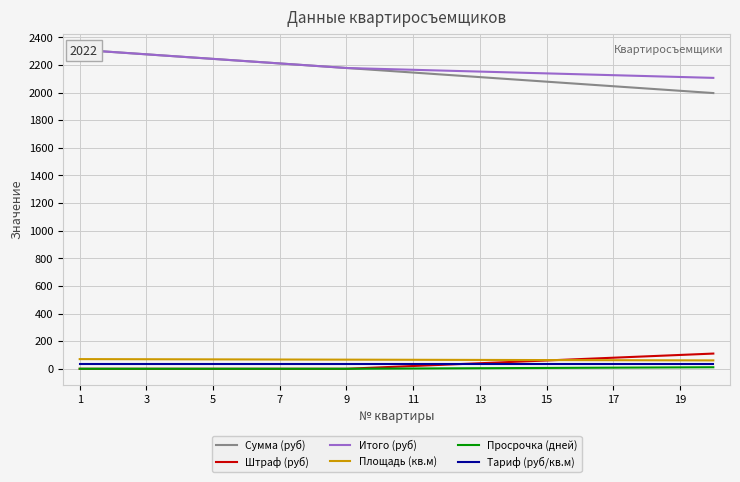

What is the highest value of the Площадь (кв.м) series?

70.0